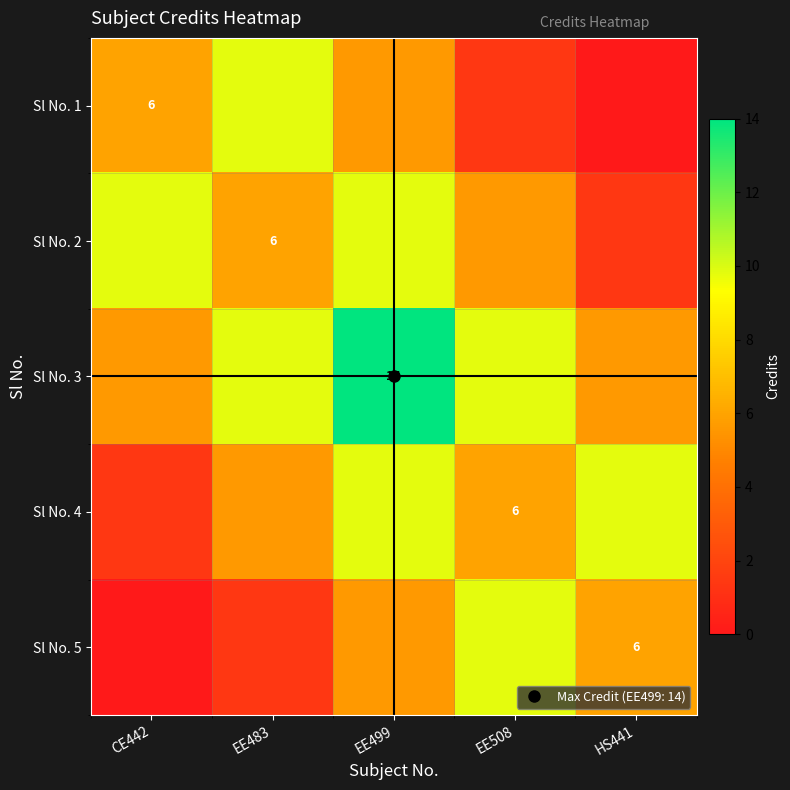

True or false: Sl No. 5 has a value of -5.9 at CE442.

False